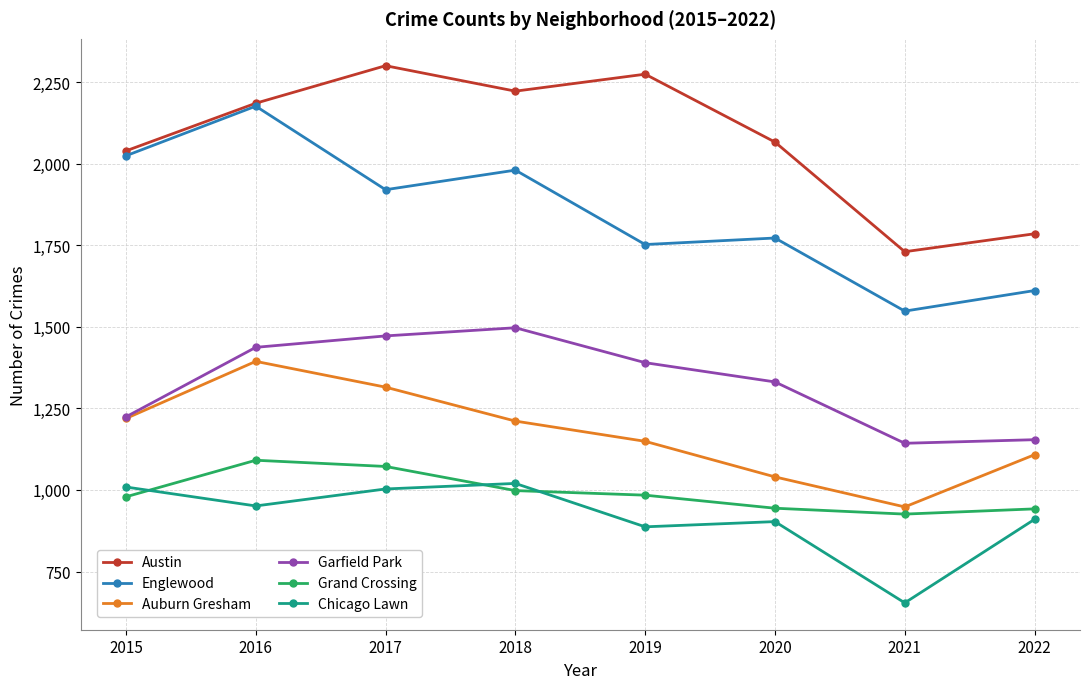

What are all the series names shown in the legend?

Austin, Englewood, Auburn Gresham, Garfield Park, Grand Crossing, Chicago Lawn